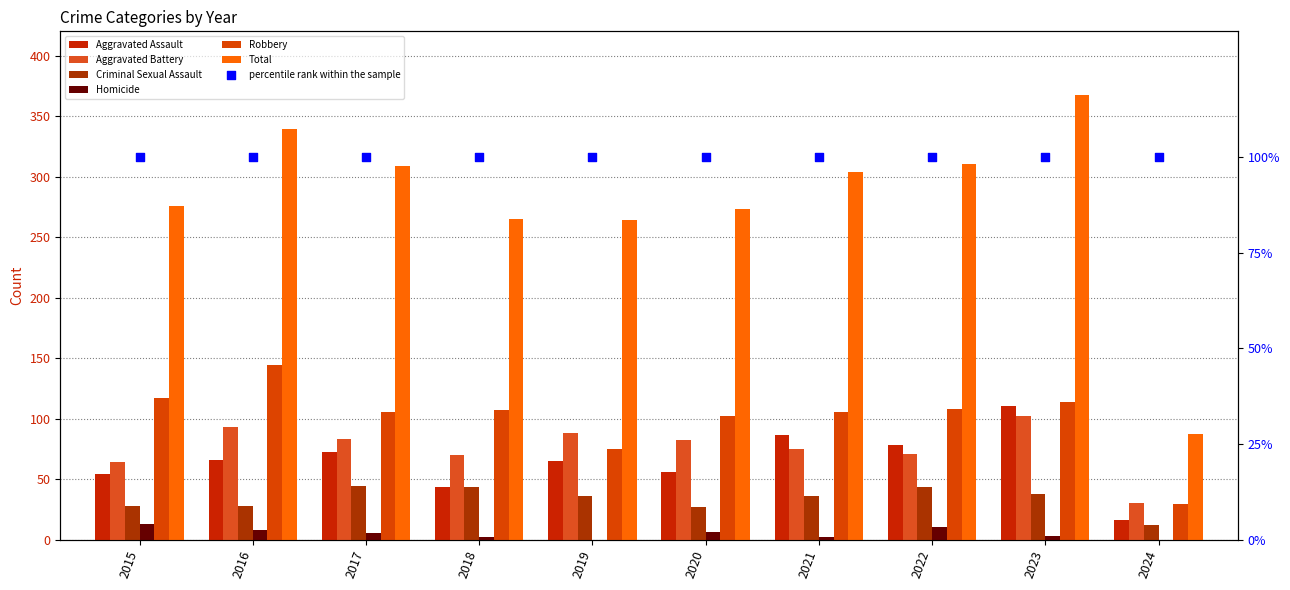

At which category is the sum across all series the highest?

2023